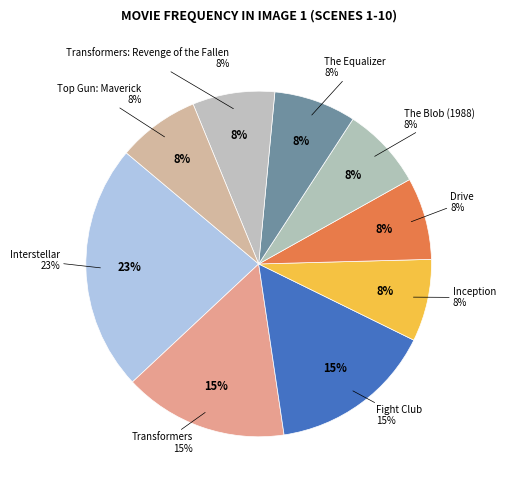

Approximately how many times larger is the value at Interstellar compared to Transformers: Revenge of the Fallen?

3.0